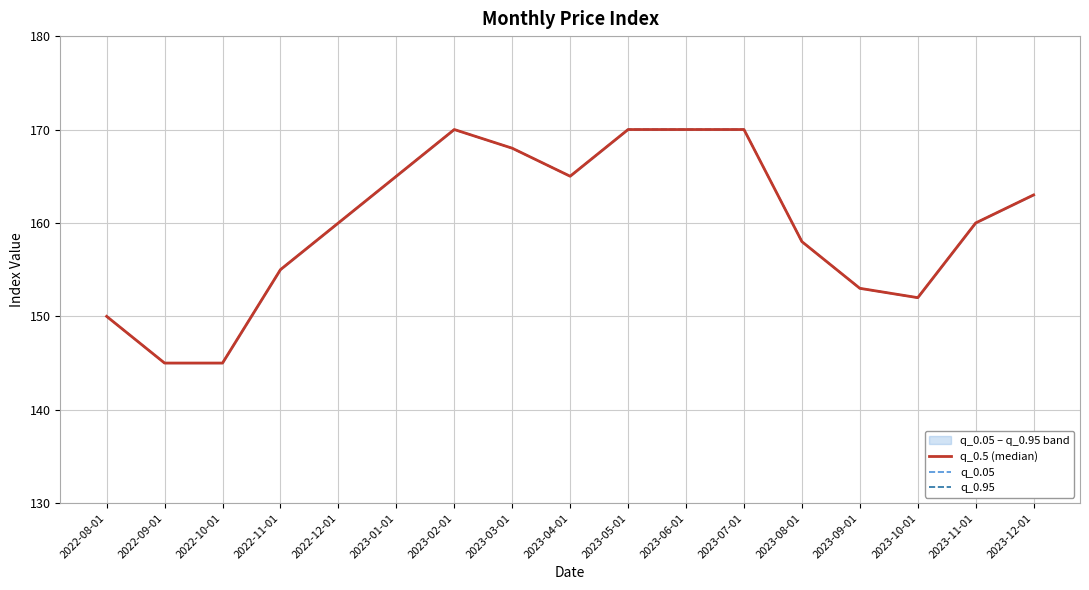

Rank the categories by q_0.05 value from highest to lowest.

2023-02-01, 2023-05-01, 2023-06-01, 2023-07-01, 2023-03-01, 2023-01-01, 2023-04-01, 2023-12-01, 2022-12-01, 2023-11-01, 2023-08-01, 2022-11-01, 2023-09-01, 2023-10-01, 2022-08-01, 2022-09-01, 2022-10-01